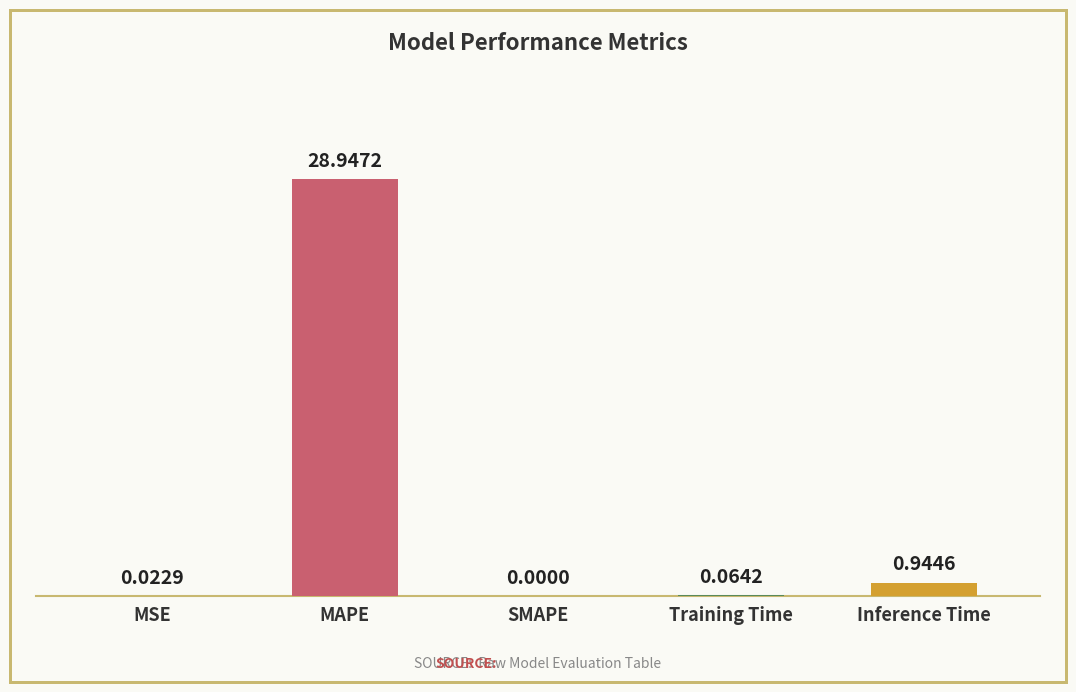

Are the bars horizontal?

No